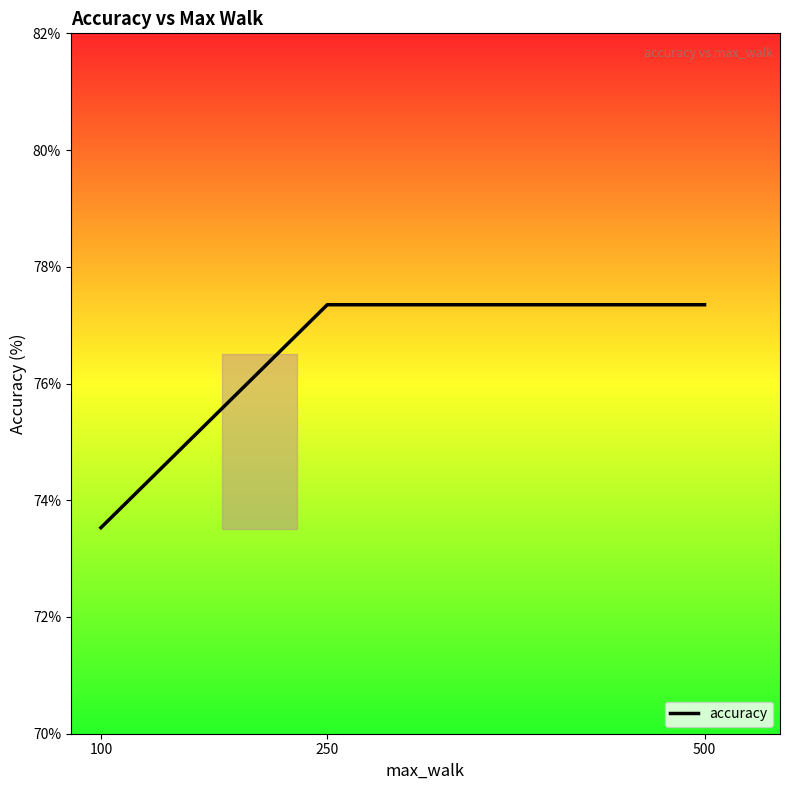

What is the sum of the values at 500 and 100?

150.9